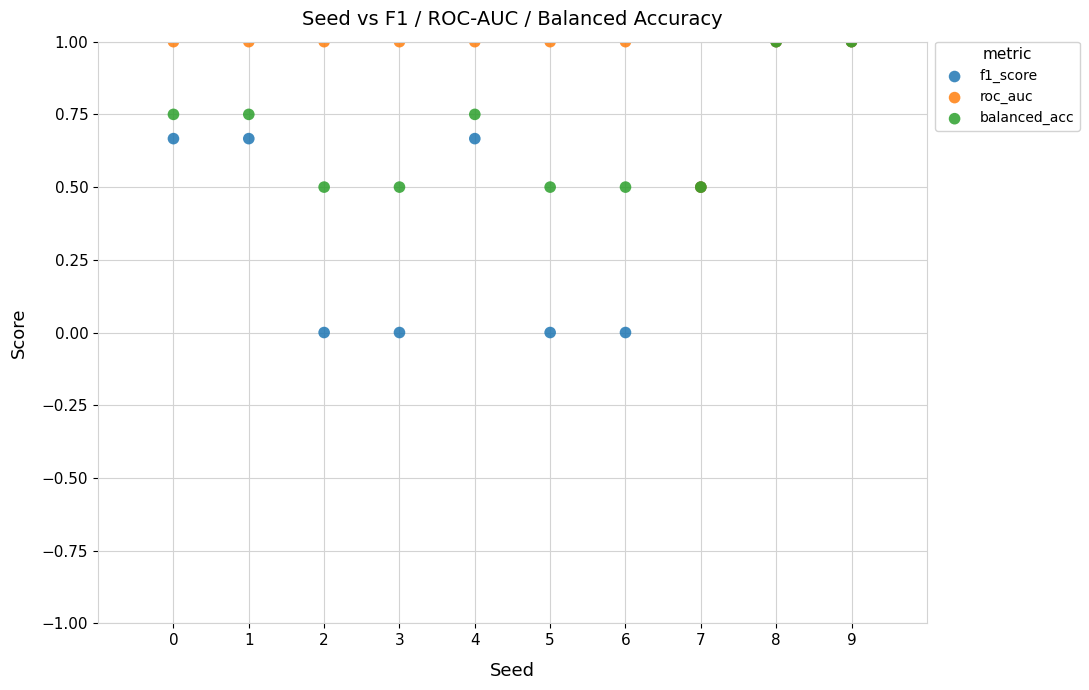

Which series has the widest spread of Y values?

f1_score